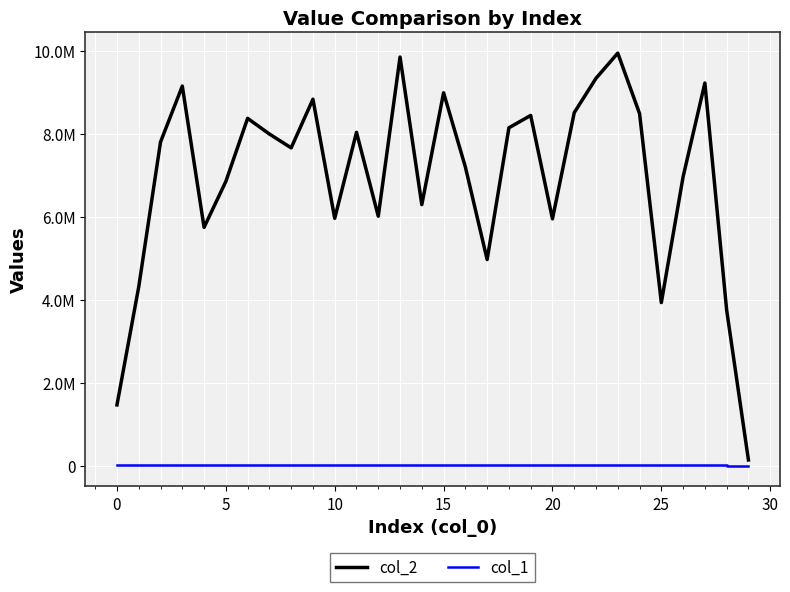

Reading left to right, extract all data points from this chart.

col_2: 1464841	4314946	7805625	9154688	5747523	6854507	8376312	7998575	7664585	8838308	5965460	8039670	6016214	9855193	6295165	8993485	7204413	4970901	8148913	8446739	5952534	8513679	9342478	9949953	8491095	3932415	6968650	9229020	3752421	137144
col_1: 5803	14629	8624	5732	11292	10684	6127	5872	5972	6605	4312	6039	8280	8362	5203	4633	7235	6127	6321	5348	7691	8718	10152	7126	4838	11903	13299	15920	3234	2449